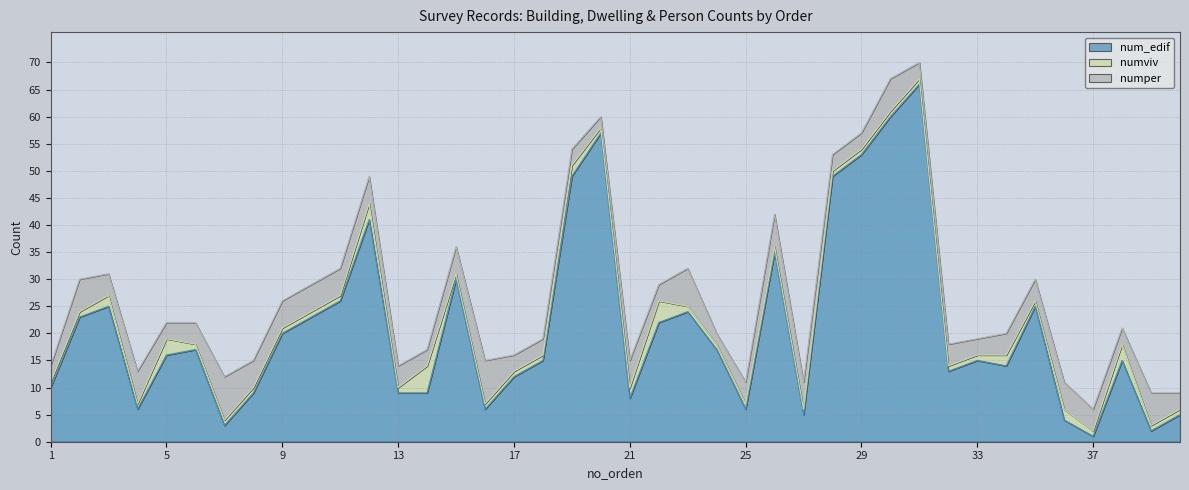

Where does the num_edif series first go above 16?

2